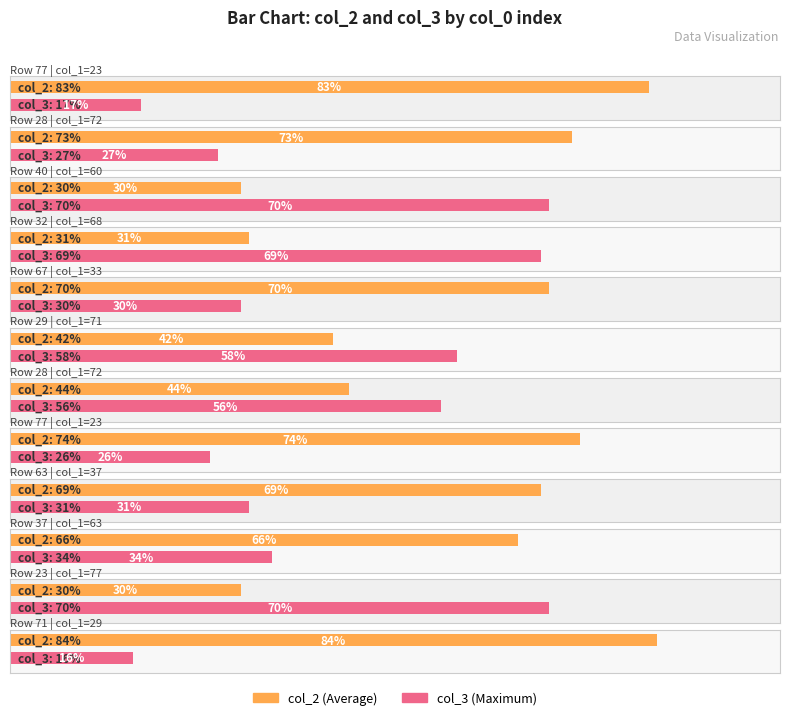

What is the sum of all col_3 values?

504